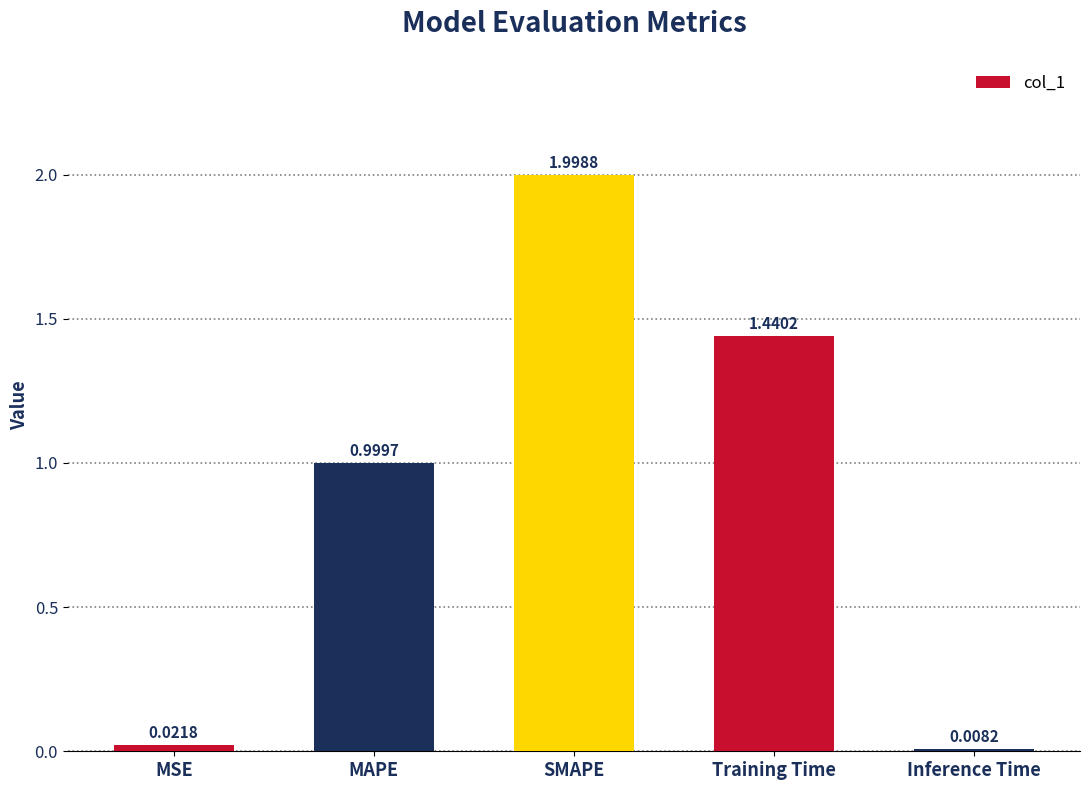

What is the sum of the values at Training Time and MAPE?

2.4